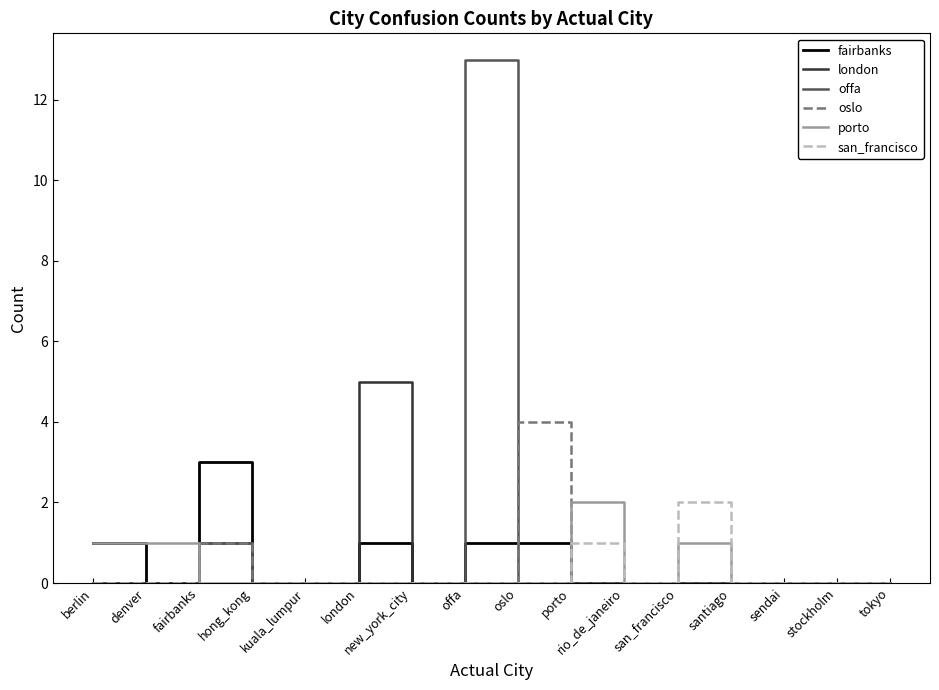

Count the number of categories in the chart.

16